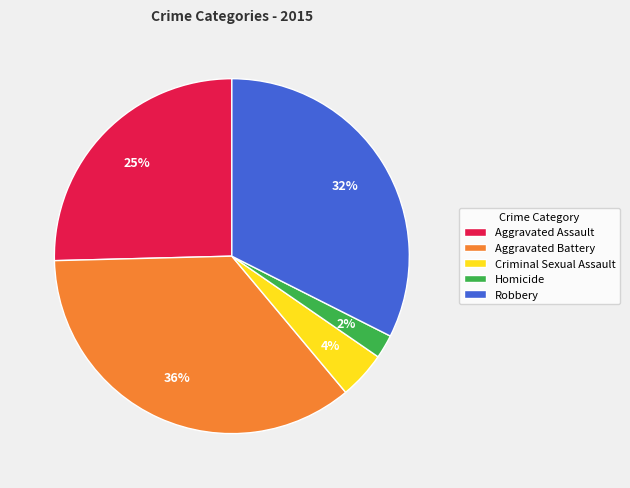

Is it true that Robbery is 32% of the pie?

True